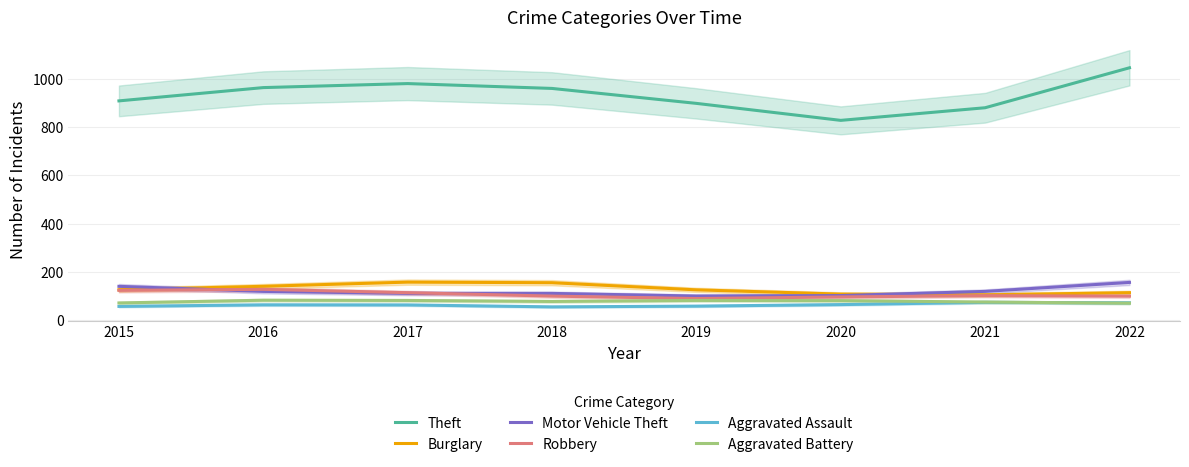

True or false: Aggravated Assault and Burglary cross at least once.

False